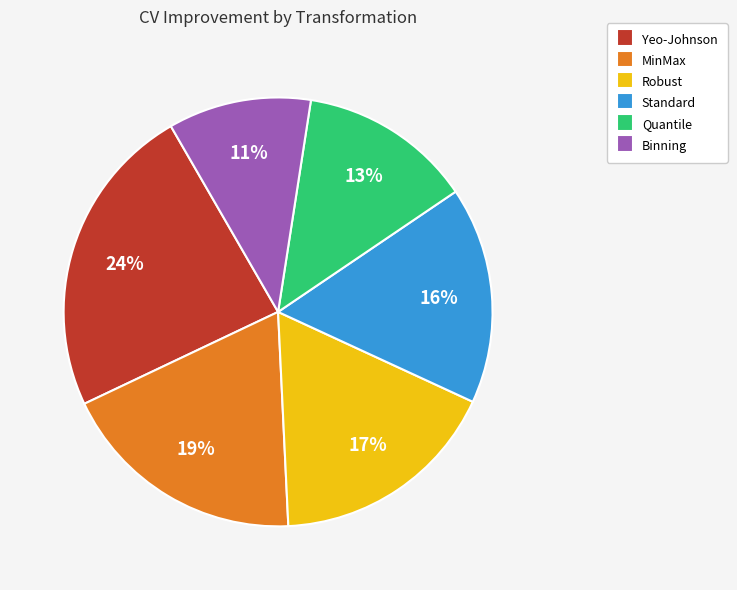

Which category has the biggest portion of the pie?

Yeo-Johnson